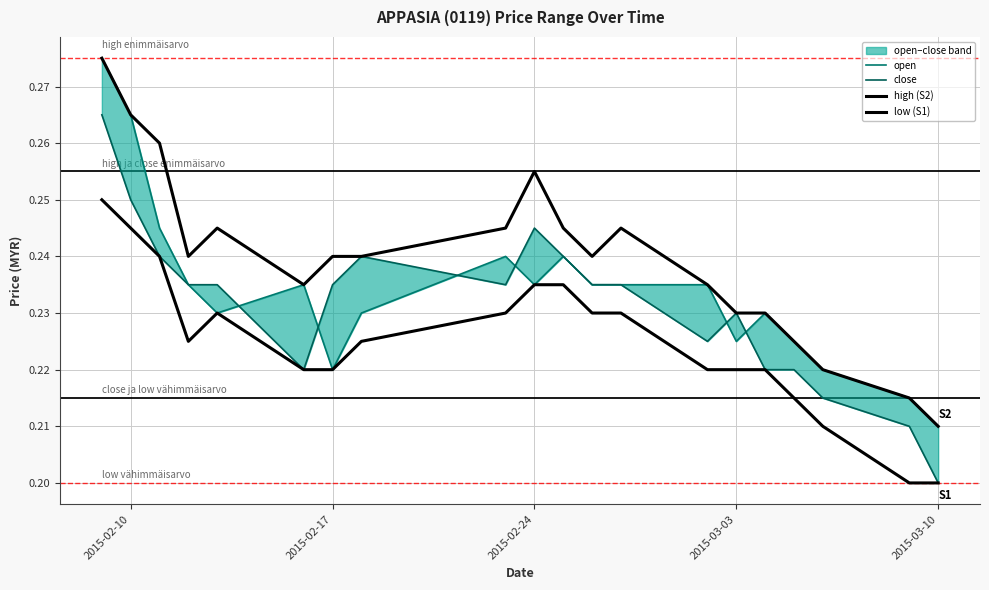

Does the chart have visible grid lines?

Yes